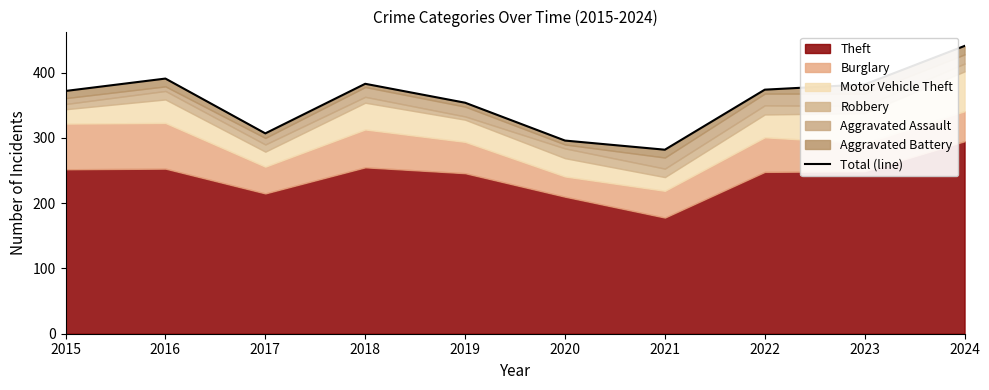

Between 2015 and 2022, which is larger?

2022